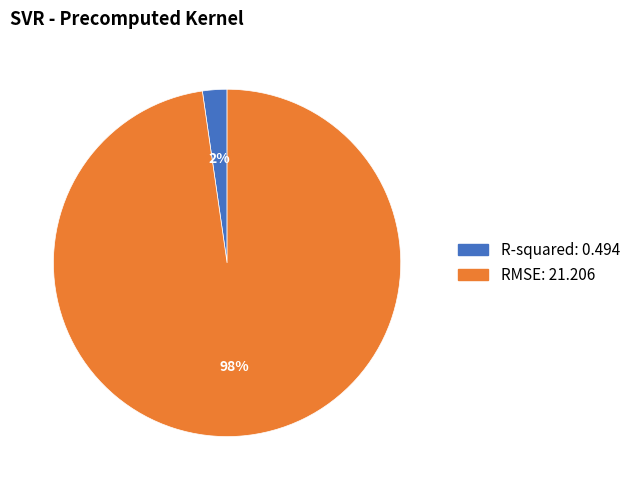

Do R-squared and RMSE together represent more than half of the pie?

Yes